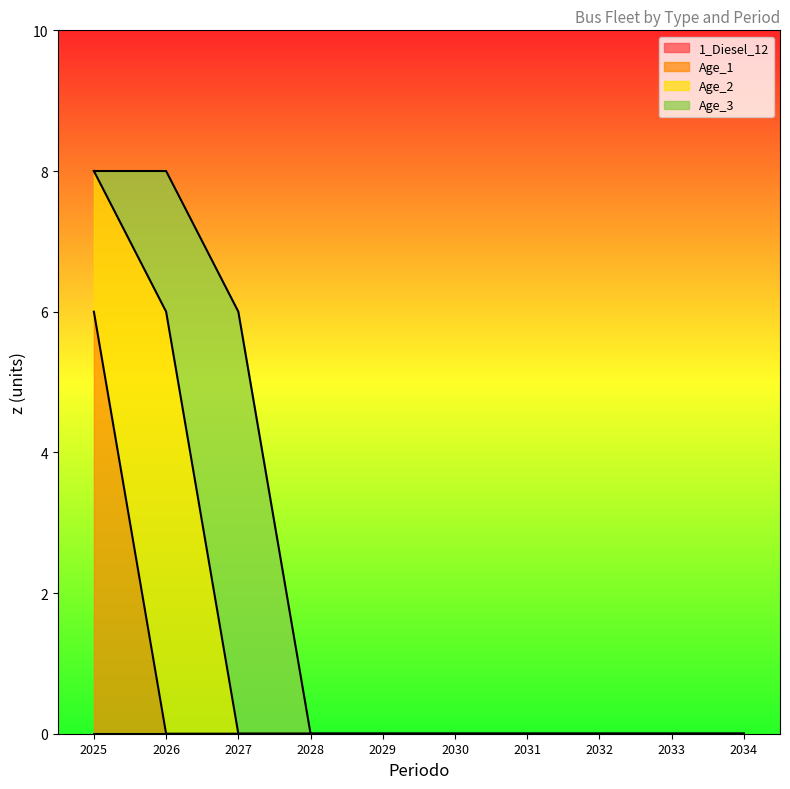

Rank the series by their maximum value, from lowest to highest.

1_Diesel_12, Age_1, Age_2, Age_3